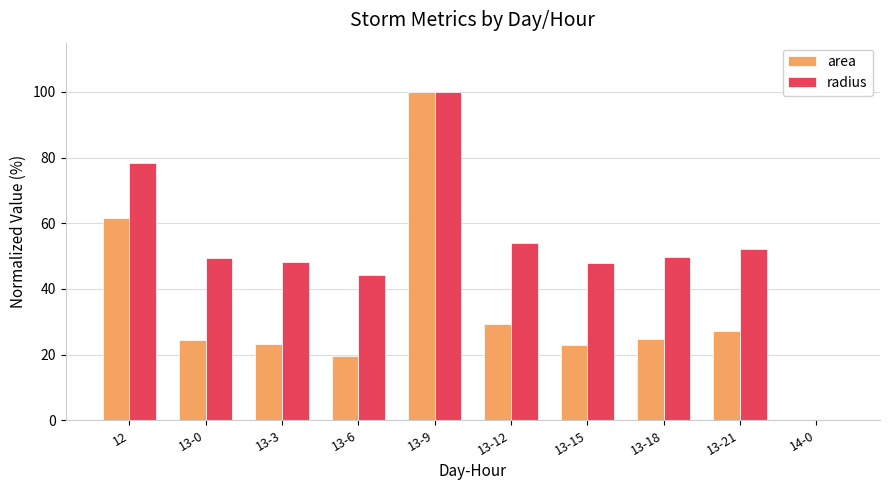

What are all the series names shown in the legend?

area, radius